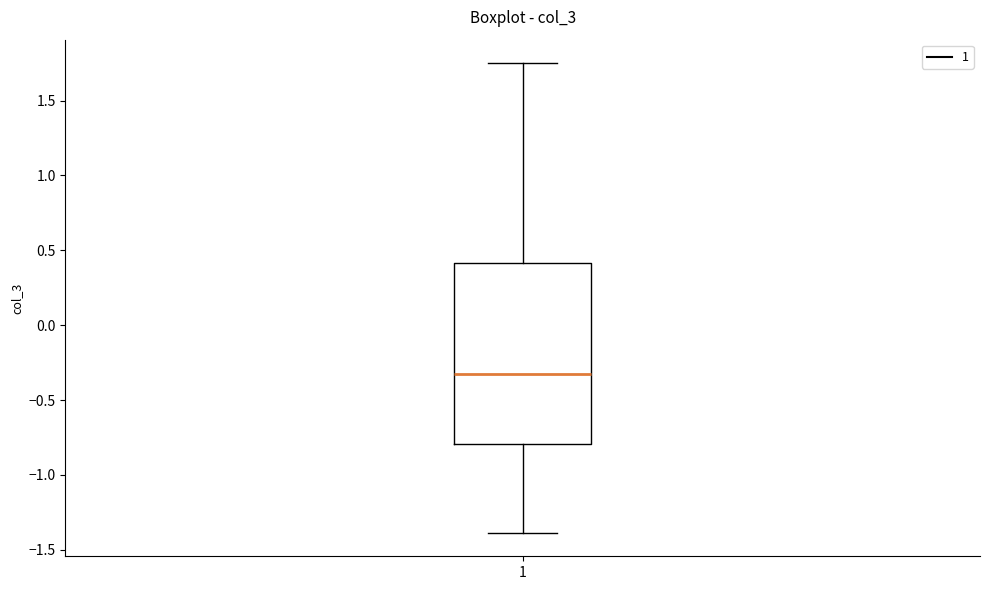

Where does the lower whisker of the box at x = 1 end on the y-axis? The values are not printed on the chart, so give them approximately, as read against the axis.

-1.40